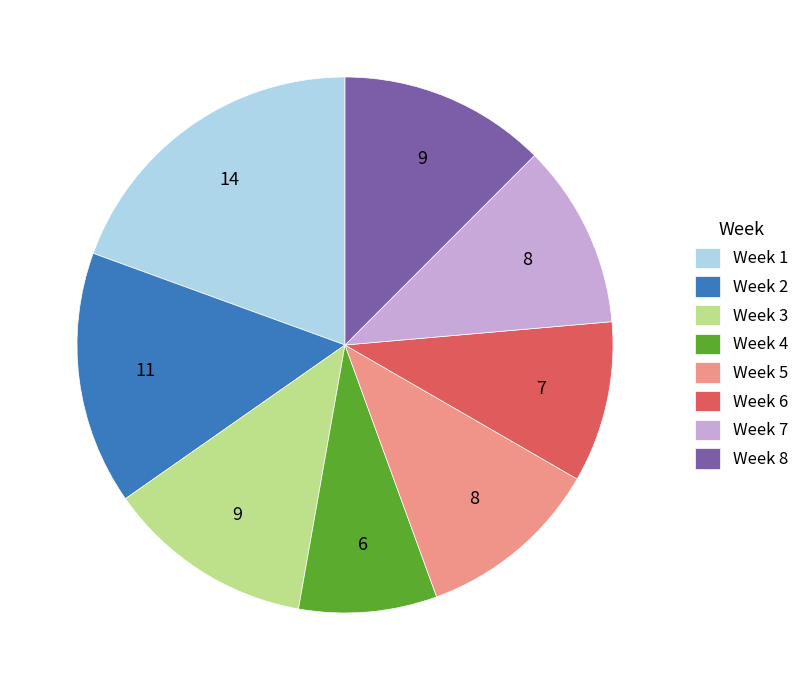

Count the number of slices in the pie.

8